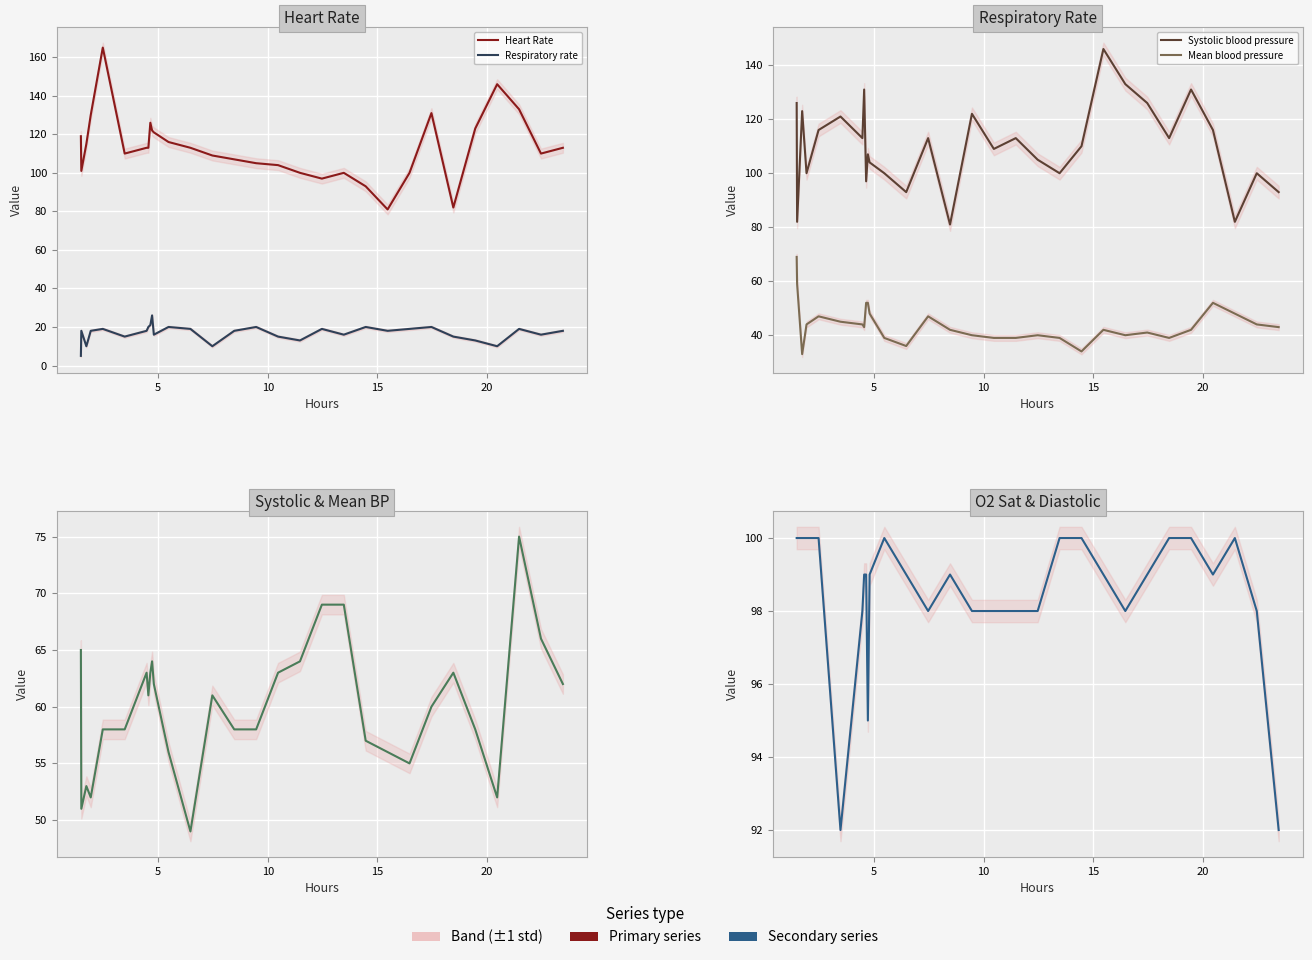

Which series has the largest total across all categories?

Heart Rate